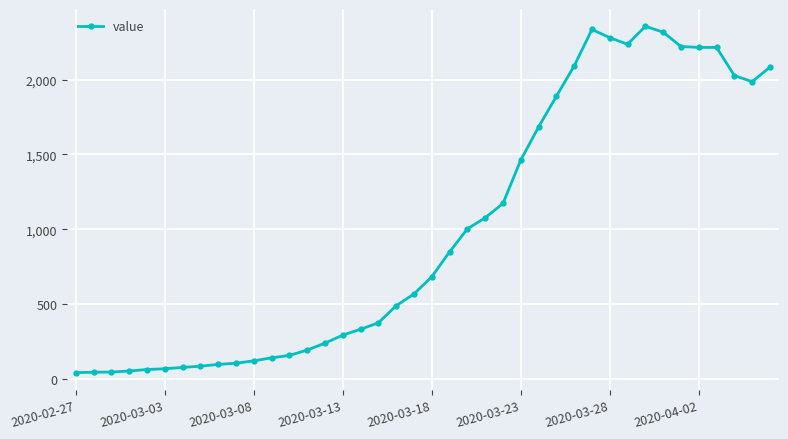

True or false: the data has more than 0 interior local peaks.

True